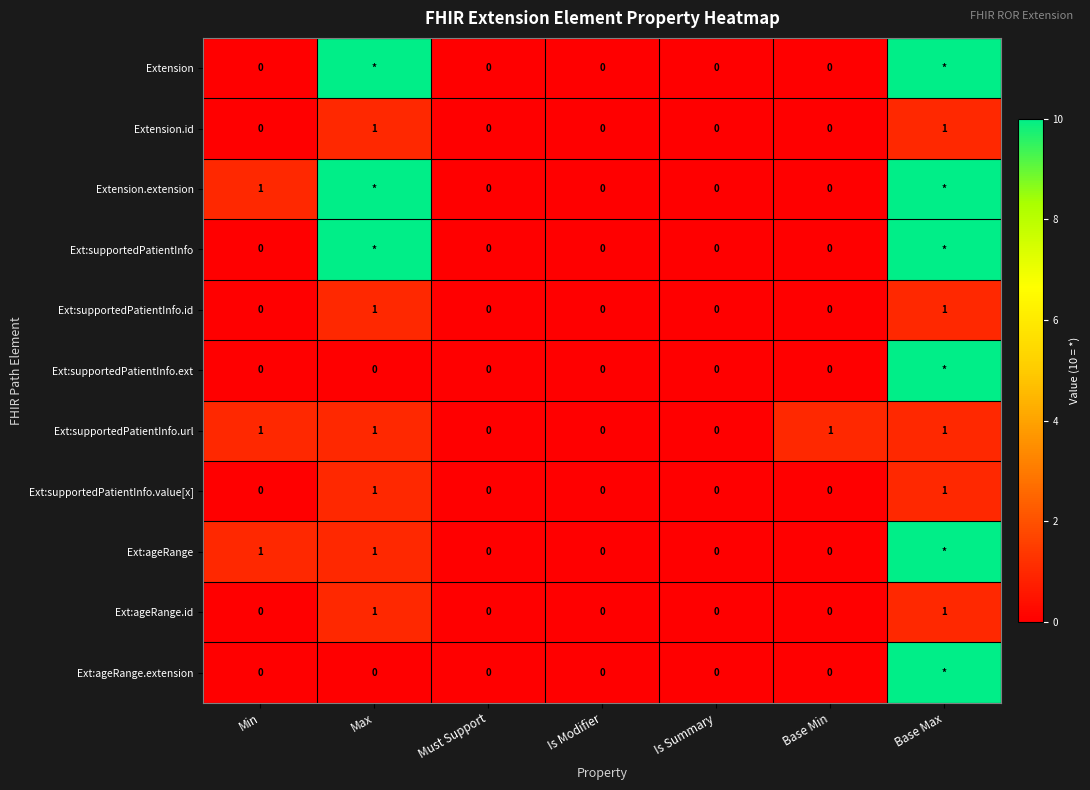

How many positive values does the Ext:supportedPatientInfo.url series have?

4